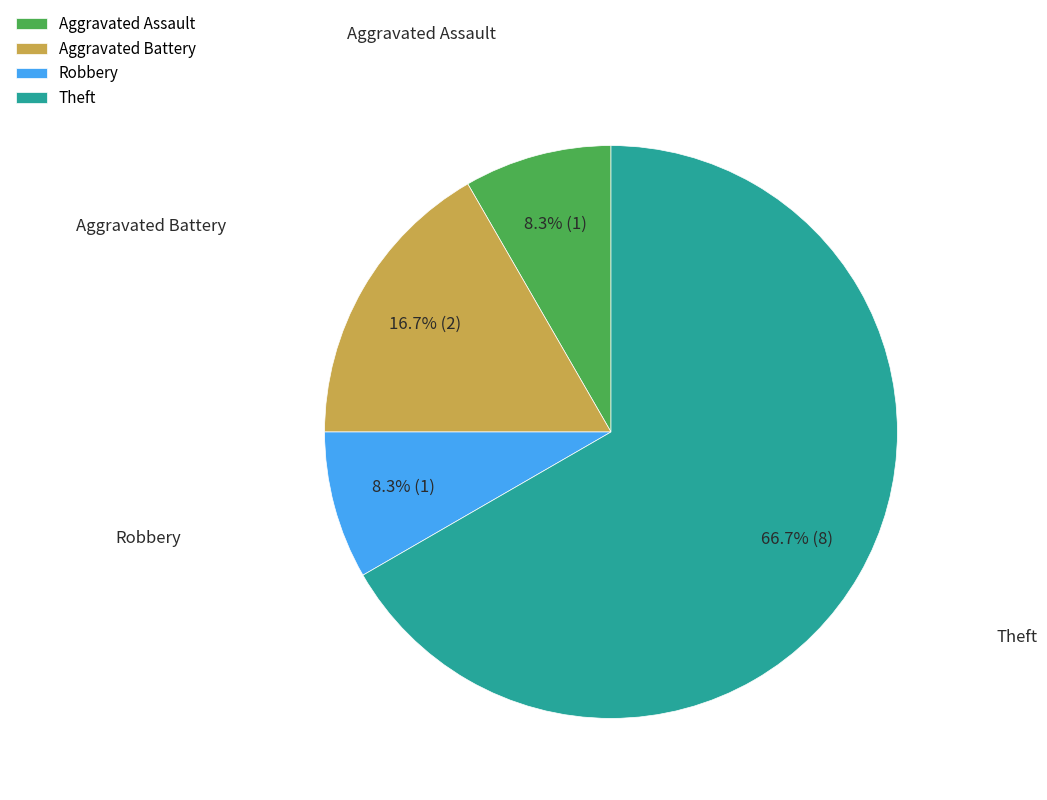

To the nearest percent, what is the difference between the largest and smallest slice percentages?

58%